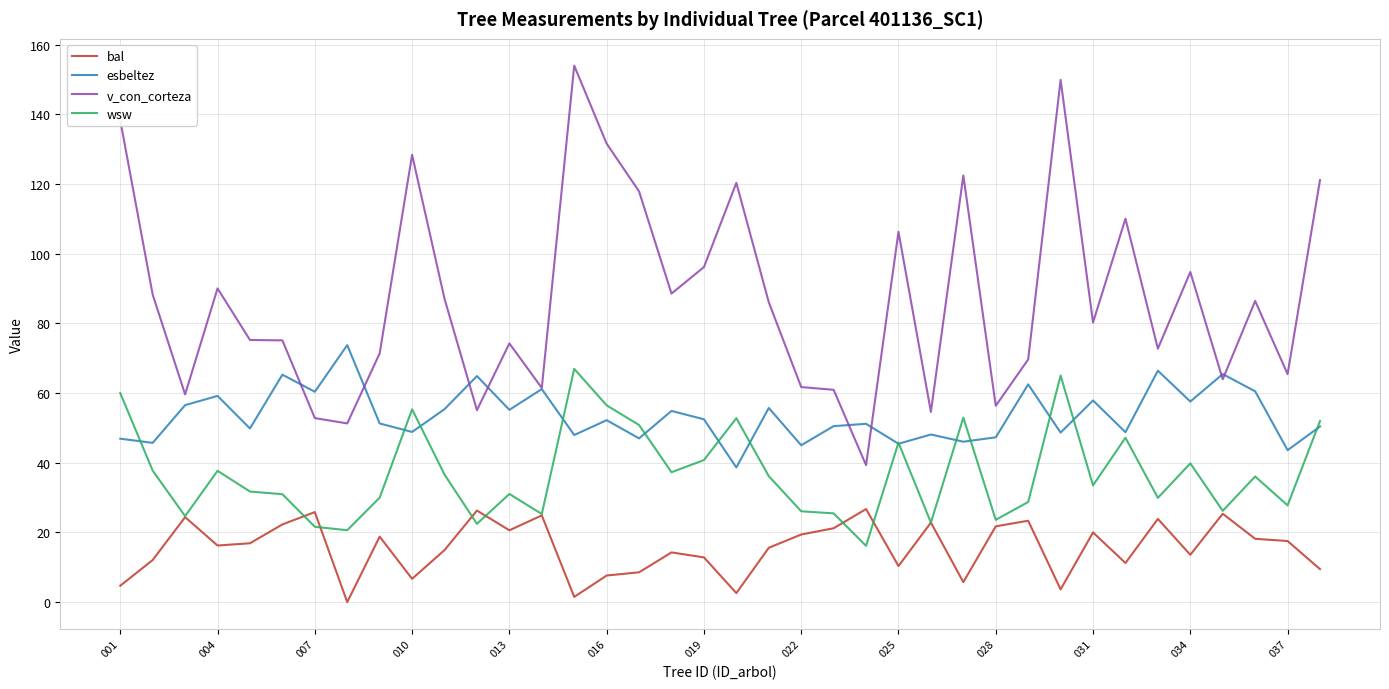

Which series has the largest range (max minus min)?

v_con_corteza